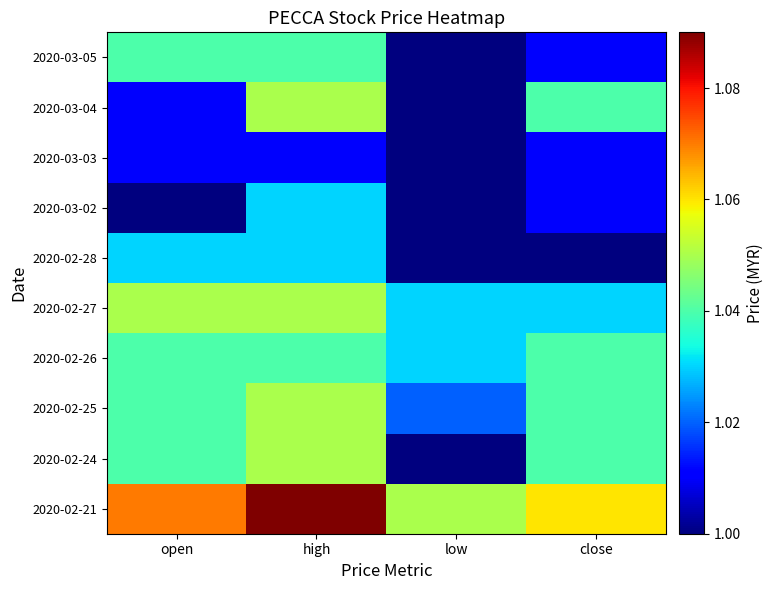

Which series has the widest spread of values?

2020-02-24